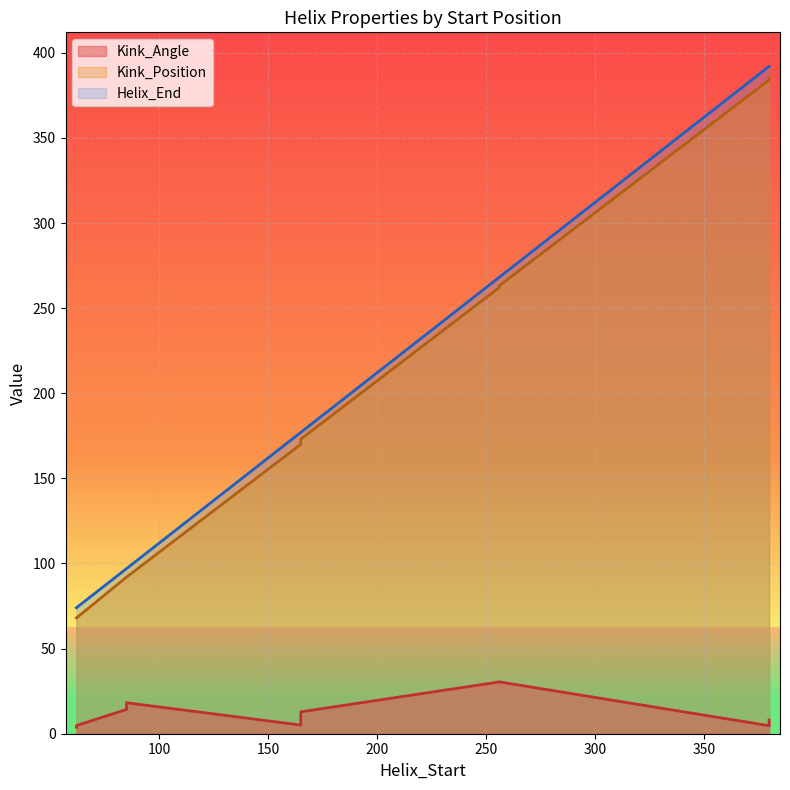

List the series in order of their peak value, highest first.

Helix_End, Kink_Position, Kink_Angle